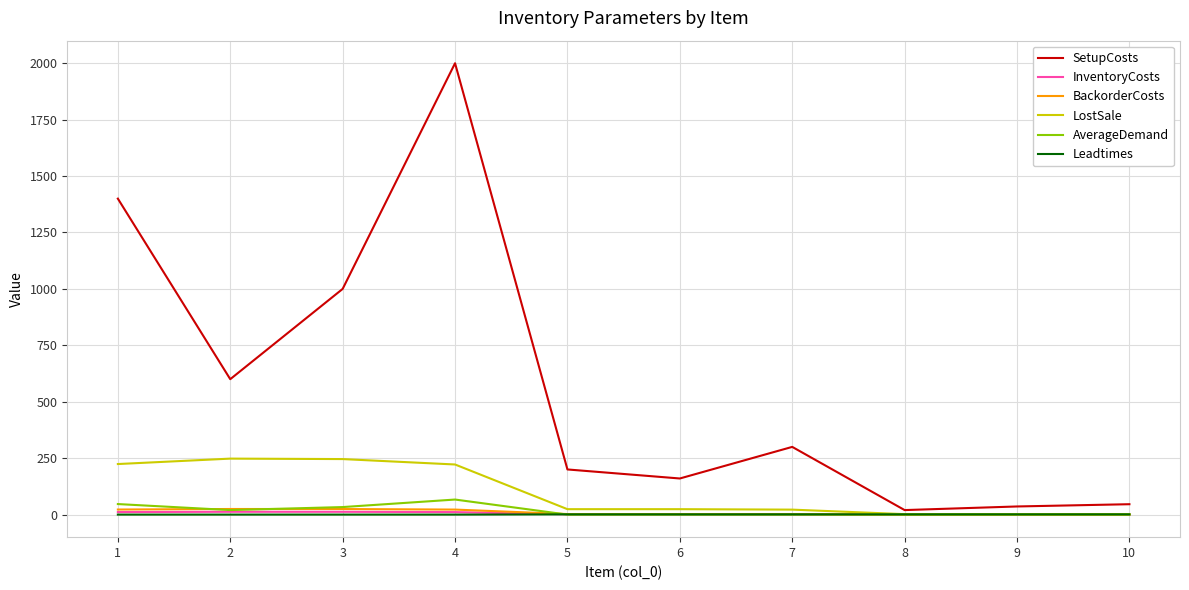

What are all the series names shown in the legend?

SetupCosts, InventoryCosts, BackorderCosts, LostSale, AverageDemand, Leadtimes